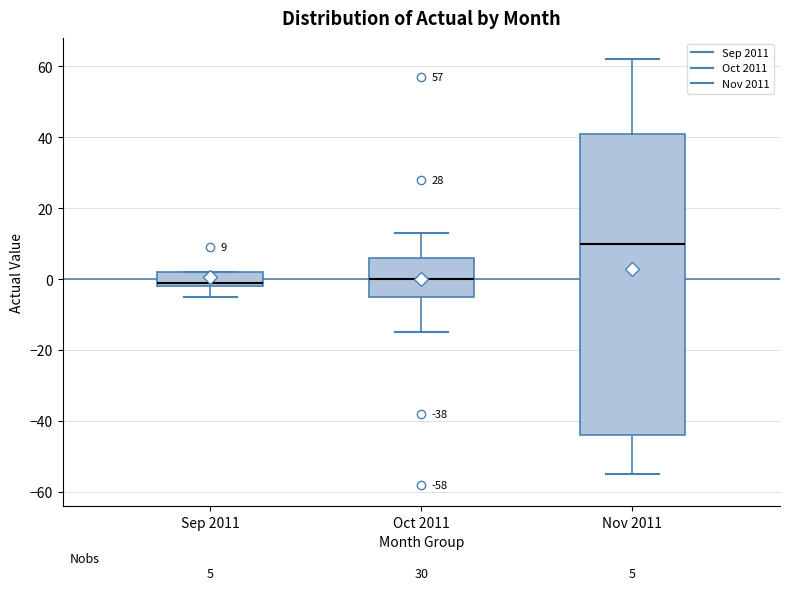

Which box is the tallest, from its lower edge to its upper edge?

Nov 2011